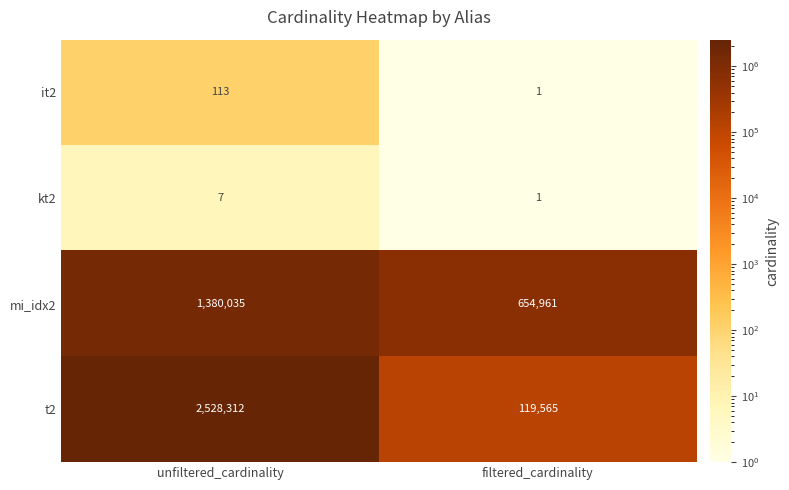

How many categories are shown in the chart?

2